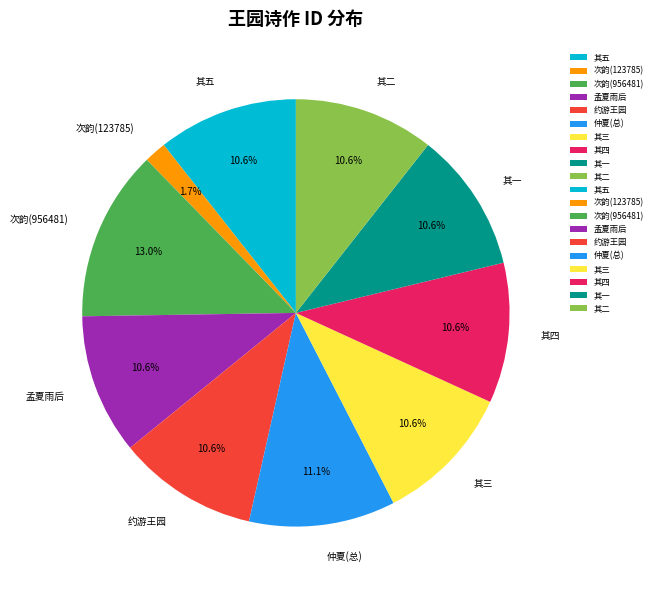

Which has a higher value, 其三 or 次韵(956481)?

次韵(956481)